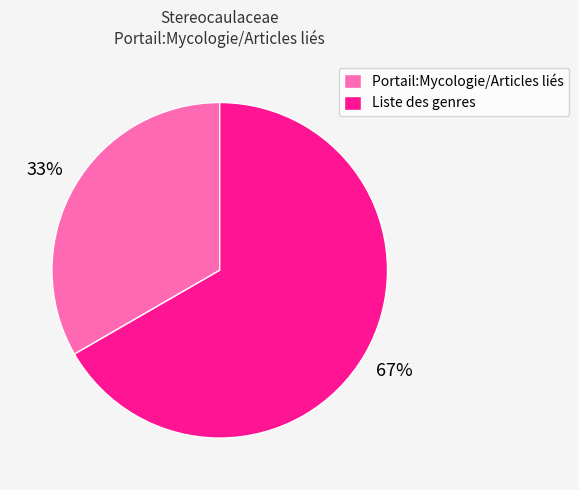

How many segments does this pie chart have?

2